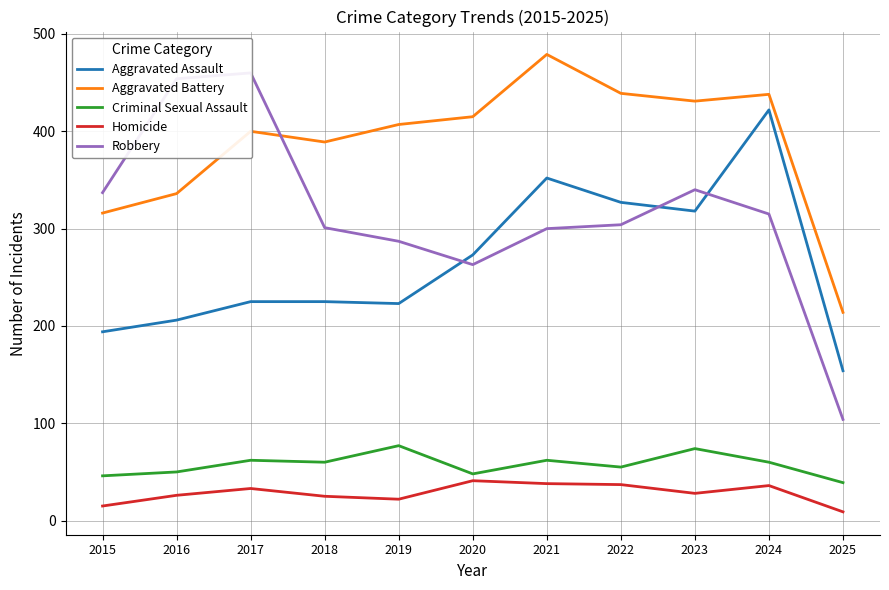

Reading left to right, what are all the values shown in this chart?

Aggravated Assault: 194	206	225	225	223	273	352	327	318	422	154
Aggravated Battery: 316	336	400	389	407	415	479	439	431	438	214
Criminal Sexual Assault: 46	50	62	60	77	48	62	55	74	60	39
Homicide: 15	26	33	25	22	41	38	37	28	36	9
Robbery: 337	454	460	301	287	263	300	304	340	315	104